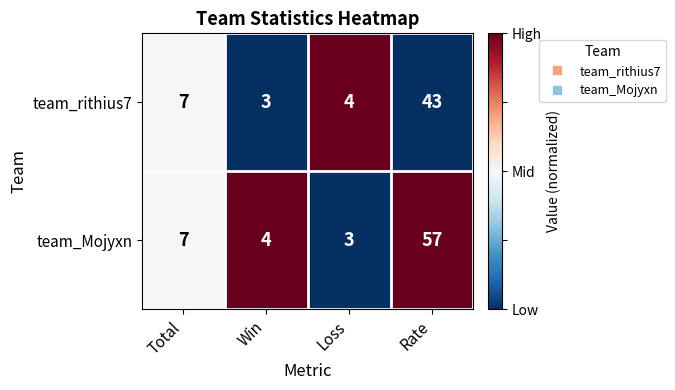

List the series in order of their peak value, lowest first.

team_rithius7, team_Mojyxn